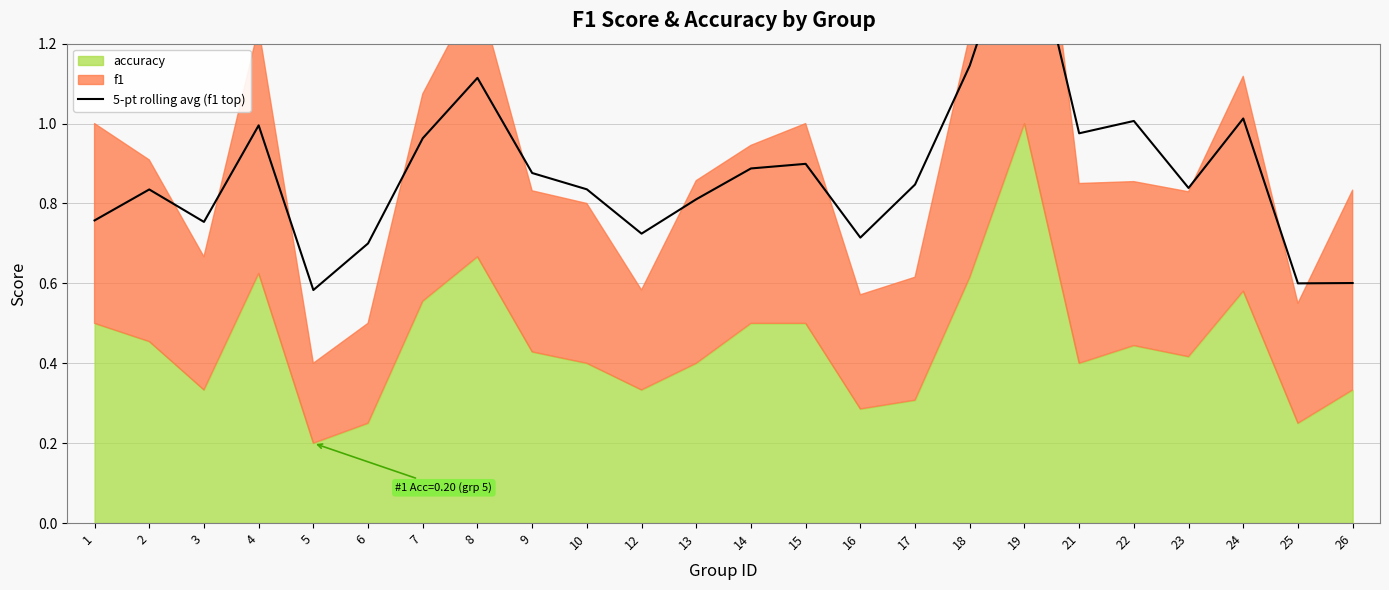

How many interior local valleys (lower than both neighbors) does the data have?

7